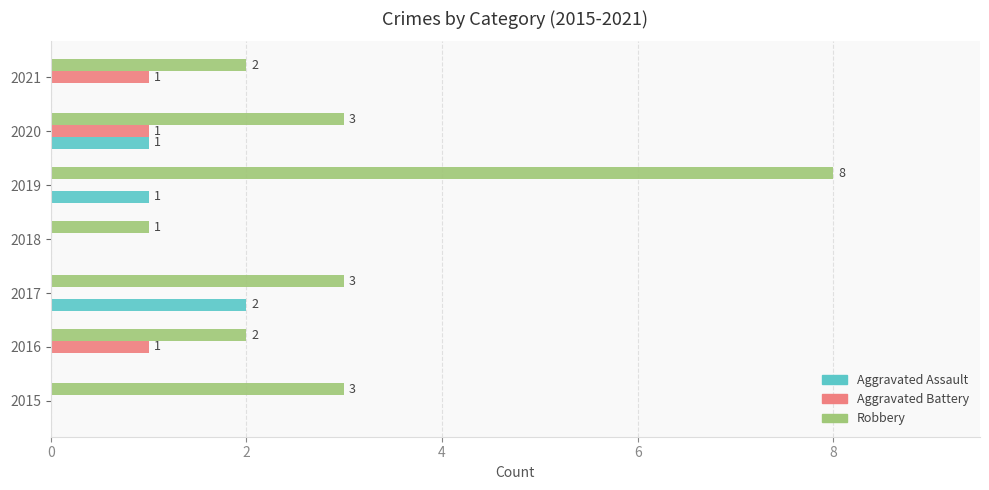

Which series has the largest total across all categories?

Robbery